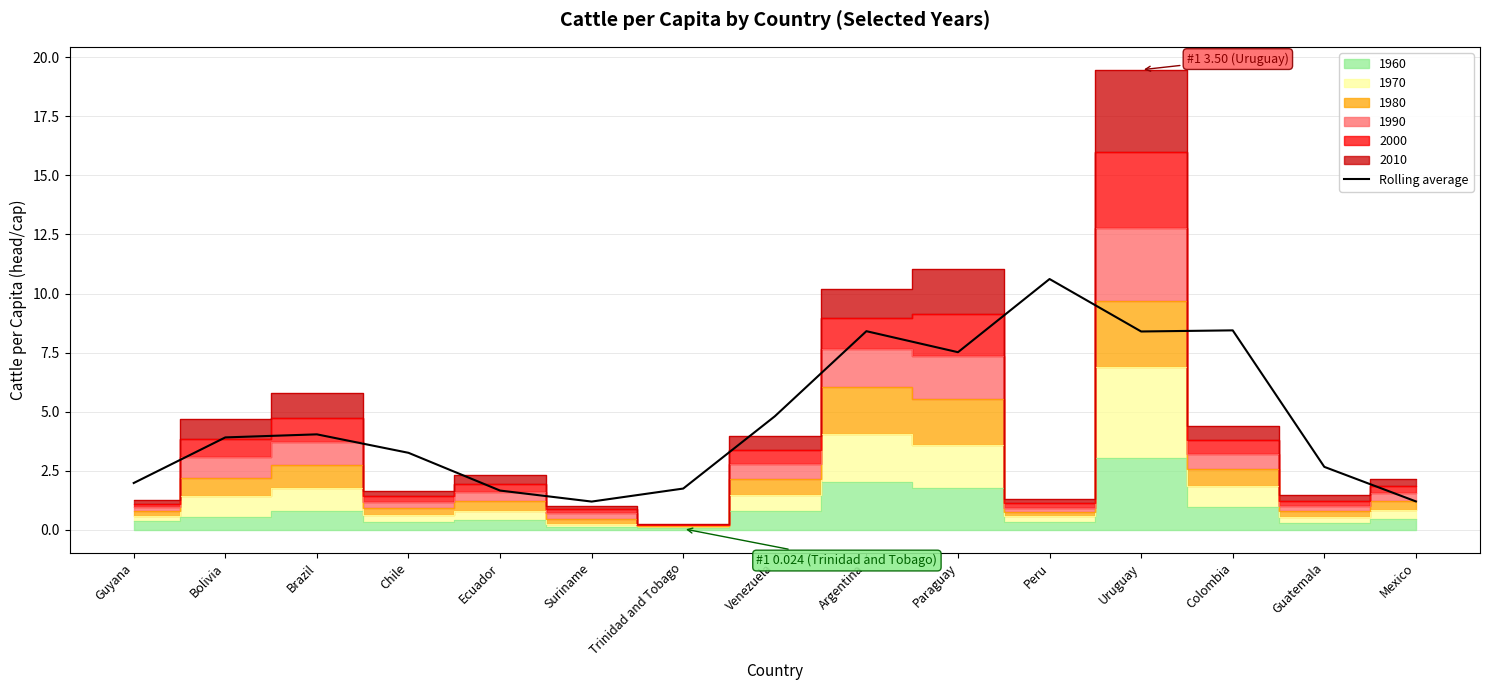

Where is the first local maximum?

Brazil